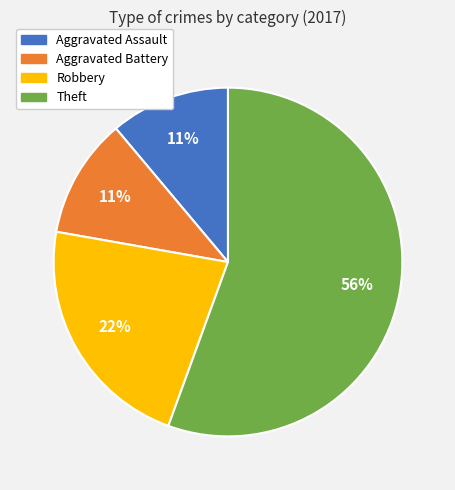

Which has a higher value, Robbery or Theft?

Theft